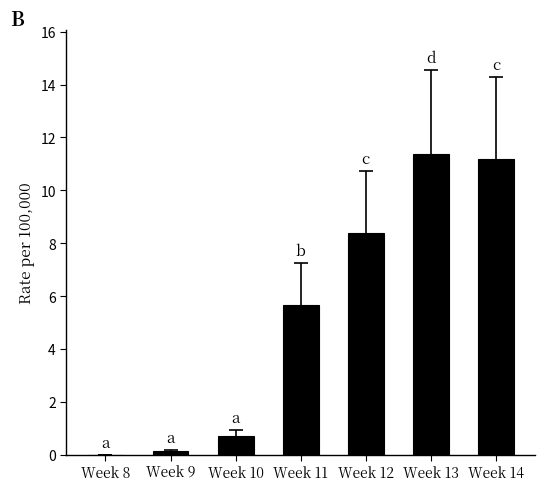

What is the sum of the values at Week 11 and Week 10?

6.4